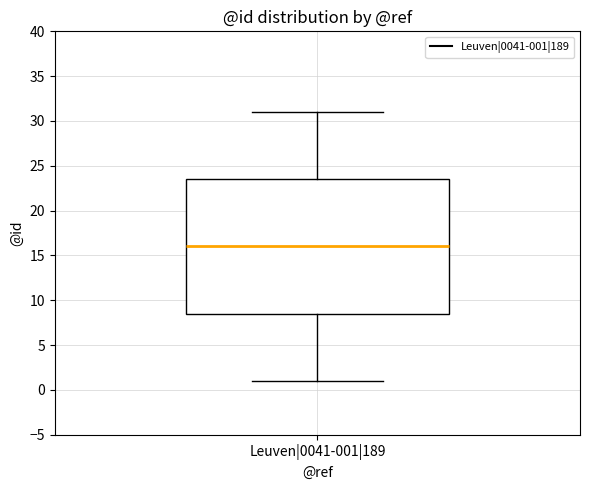

Where does the lower whisker of the box for Leuven|0041-001|189 end on the y-axis? The values are not printed on the chart, so give them approximately, as read against the axis.

1.0